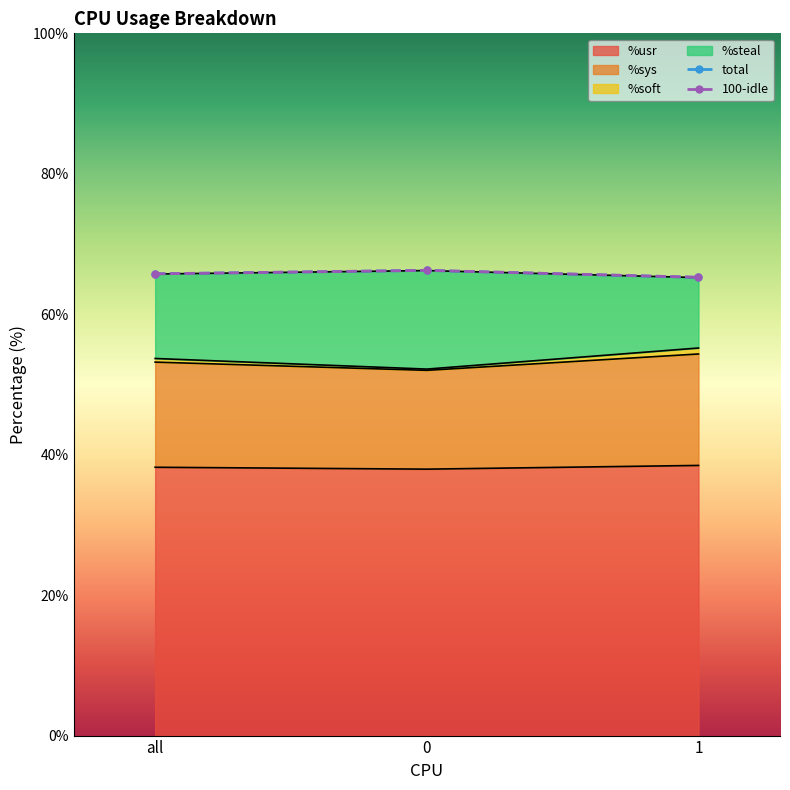

Reading left to right, list all the values displayed in this chart.

total: 65.8	66.2	65.2
100-idle: 65.8	66.2	65.3